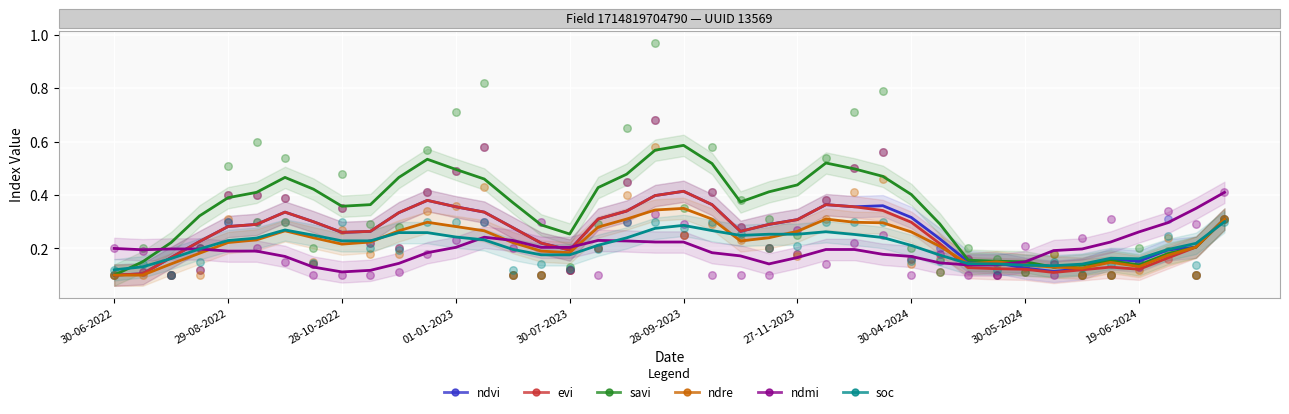

Which series has the largest Y range (max minus min)?

savi